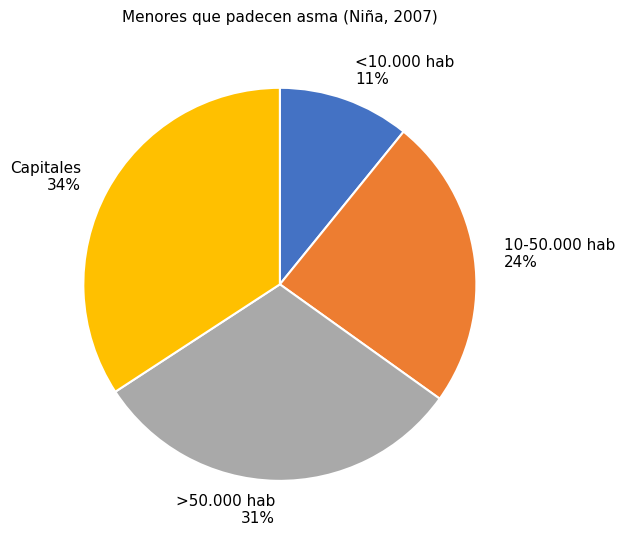

True or false: 10-50.000 hab accounts for 33% of the total.

False